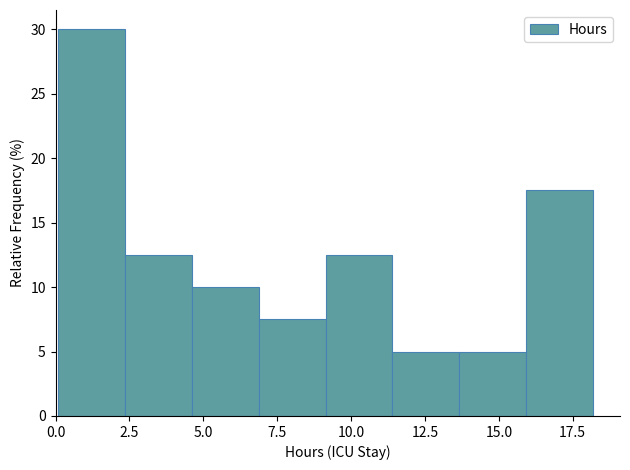

Reading left to right, list every bar in this chart as the range it spans on the x-axis followed by its height. Neither the bar edges nor the heights are printed on the chart, so give them approximately, as read against the axes.

0.0 to 2.5: 30.0
2.5 to 4.5: 12.5
4.5 to 7.0: 10.0
7.0 to 9.0: 7.5
9.0 to 11.5: 12.5
11.5 to 13.5: 5.0
13.5 to 16.0: 5.0
16.0 to 18.0: 17.5